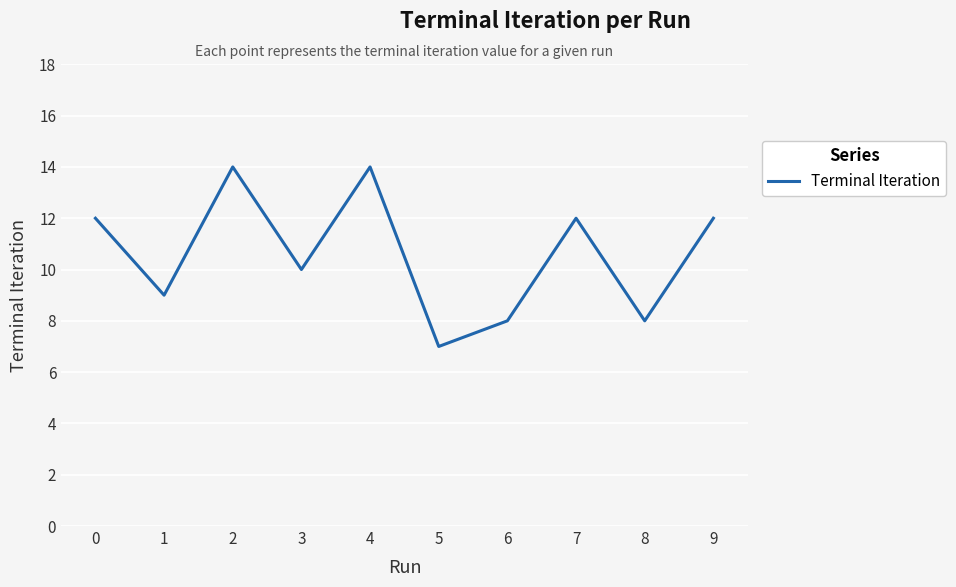

What is the approximate value at 5?

7